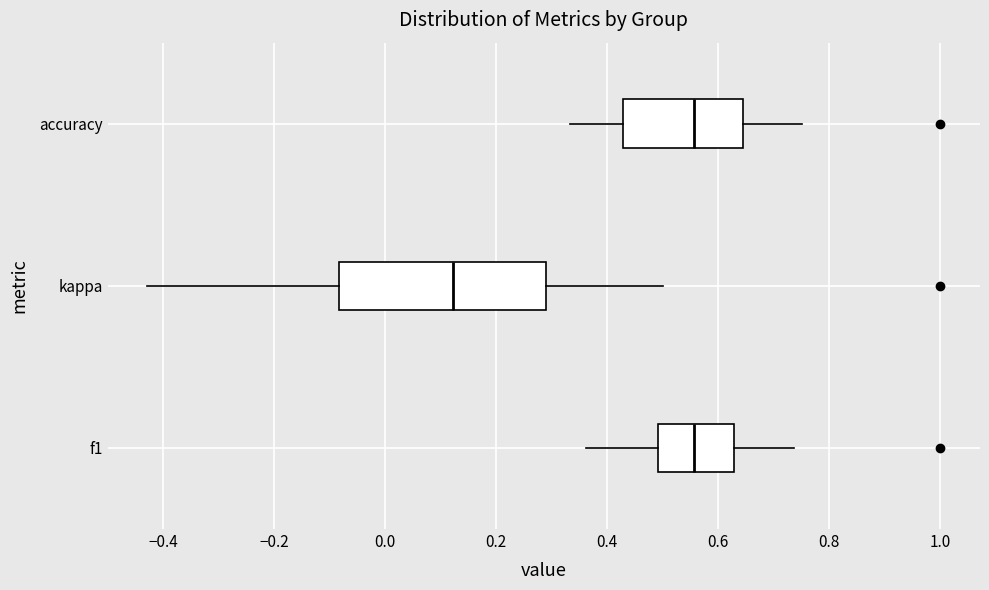

Comparing the boxes themselves (not the whiskers), which one is the widest?

kappa